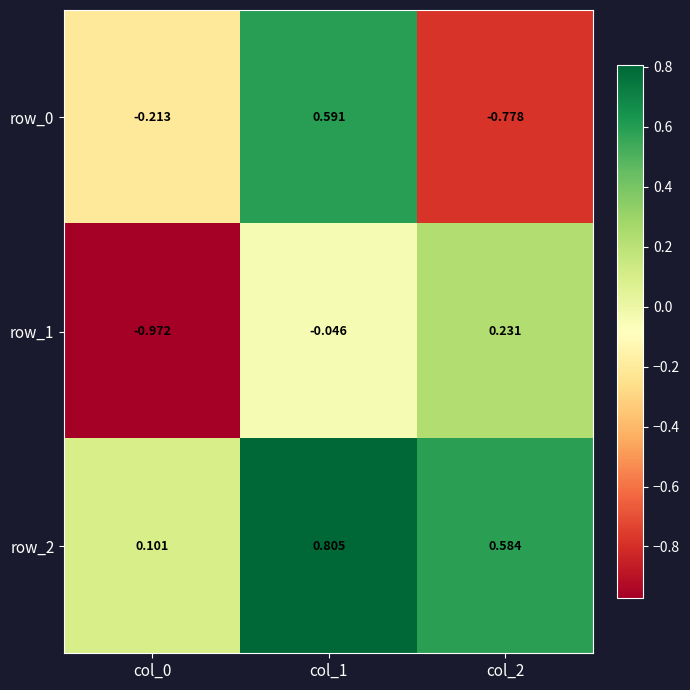

Is the value of row_2 at col_2 greater than the value of row_1 at col_1?

Yes